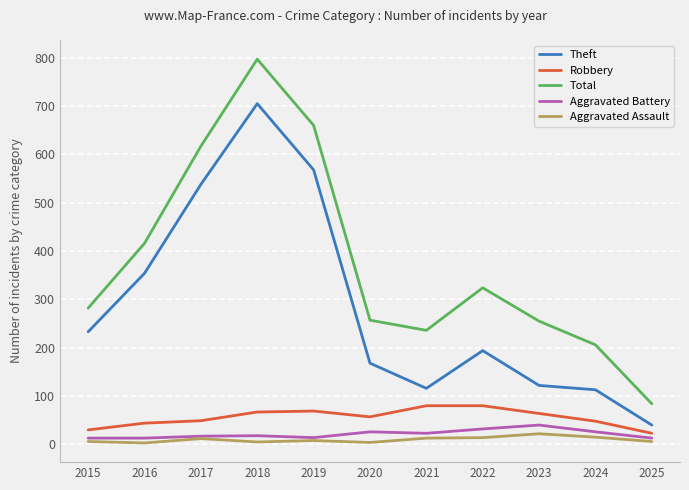

What is the greatest value displayed?

797